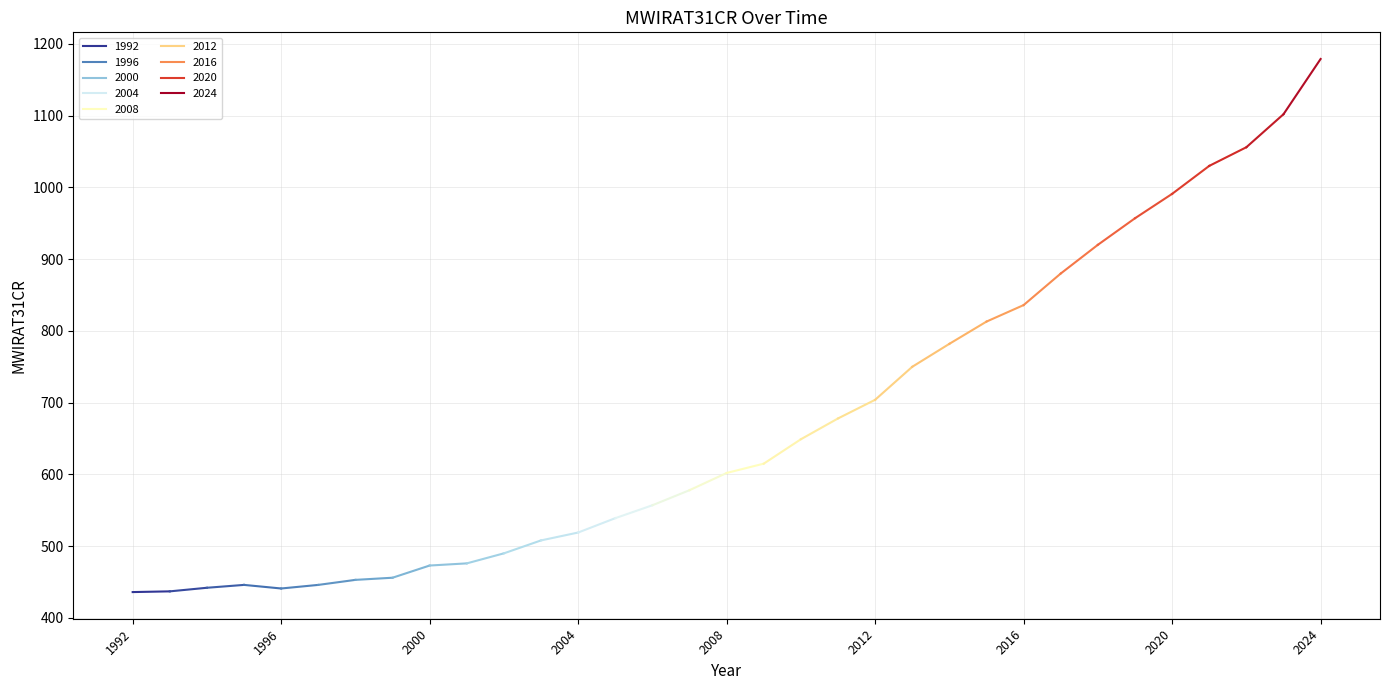

List the labels in order of value, smallest first.

1992, 1993, 1996, 1994, 1995, 1997, 1998, 1999, 2000, 2001, 2002, 2003, 2004, 2005, 2006, 2007, 2008, 2009, 2010, 2011, 2012, 2013, 2014, 2015, 2016, 2017, 2018, 2019, 2020, 2021, 2022, 2023, 2024